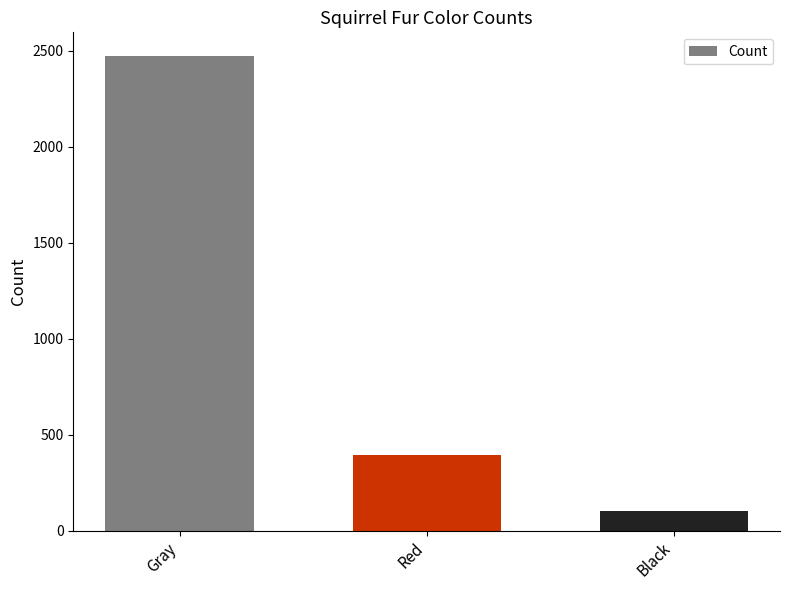

Where does the data first go above 392?

Gray